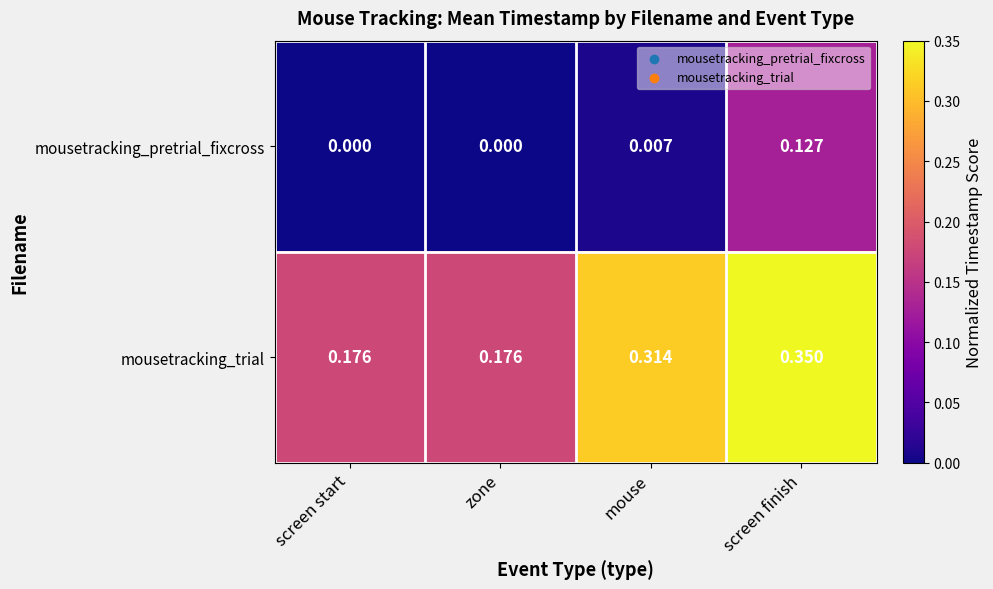

Which series has the widest spread of values?

mousetracking_trial